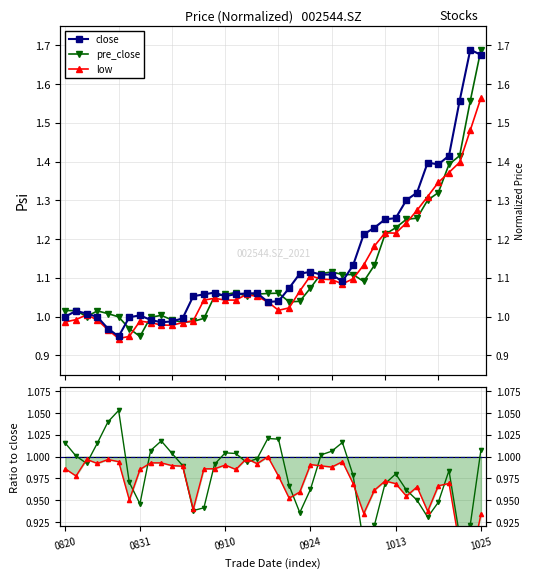

In low, how many points are lower than both neighbors (excluding endpoints)?

12